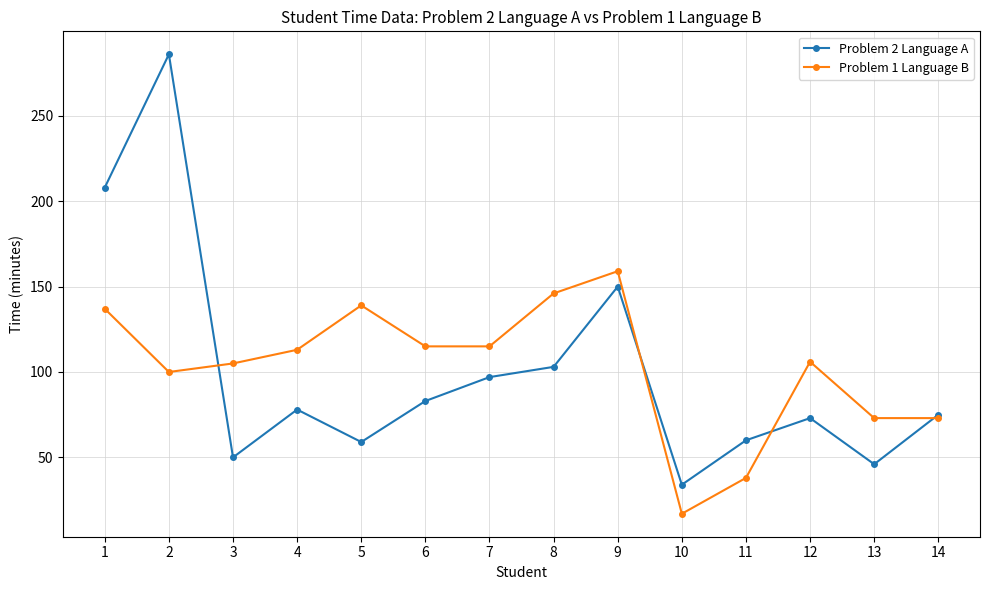

How many values in the Problem 1 Language B series are below 113?

7